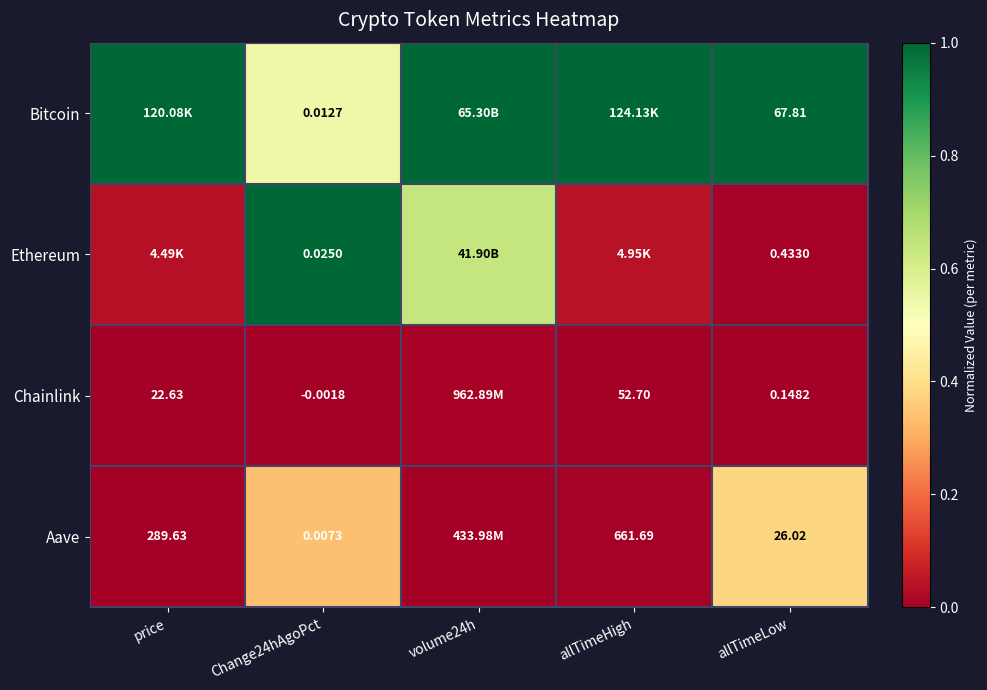

Read the Ethereum value at Change24hAgoPct.

1.0